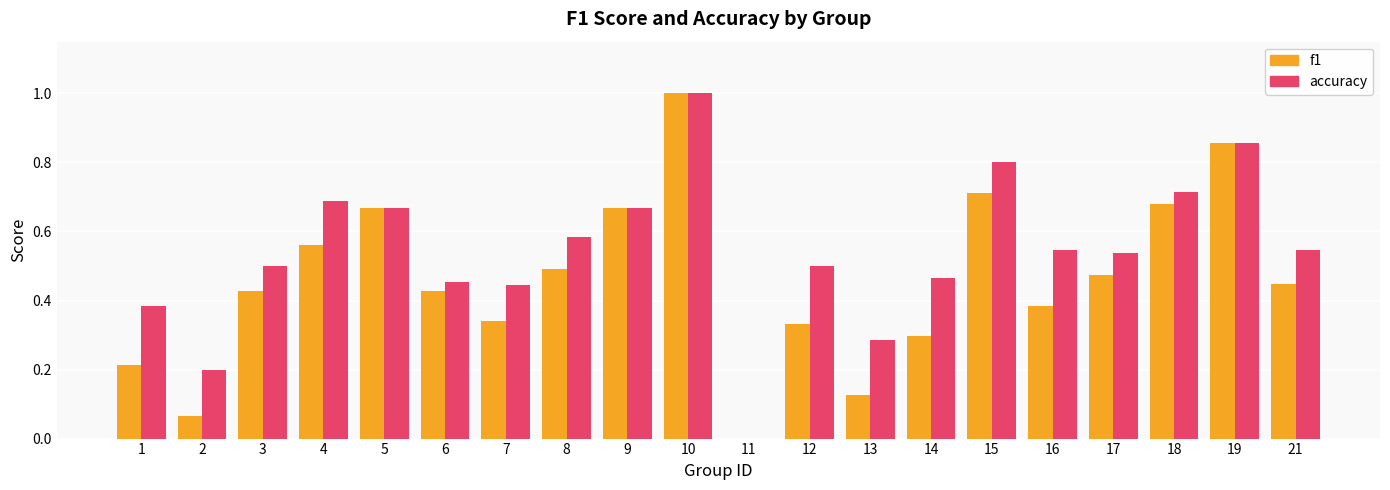

What is the sum of the f1 values at 19 and 14?

1.2